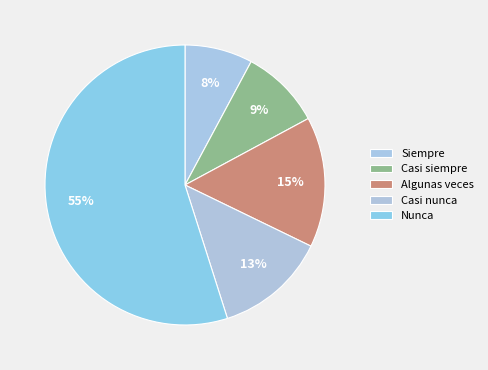

How many slices are in this pie chart?

5